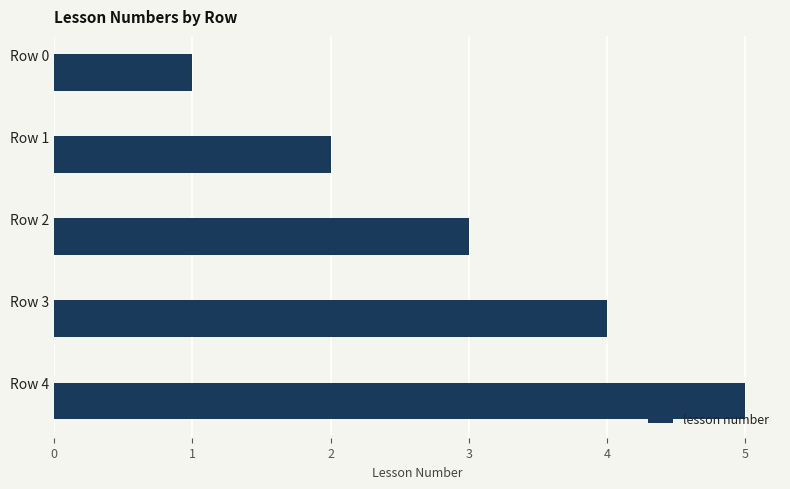

Approximately how many times larger is the value at Row 3 compared to Row 1?

2.0